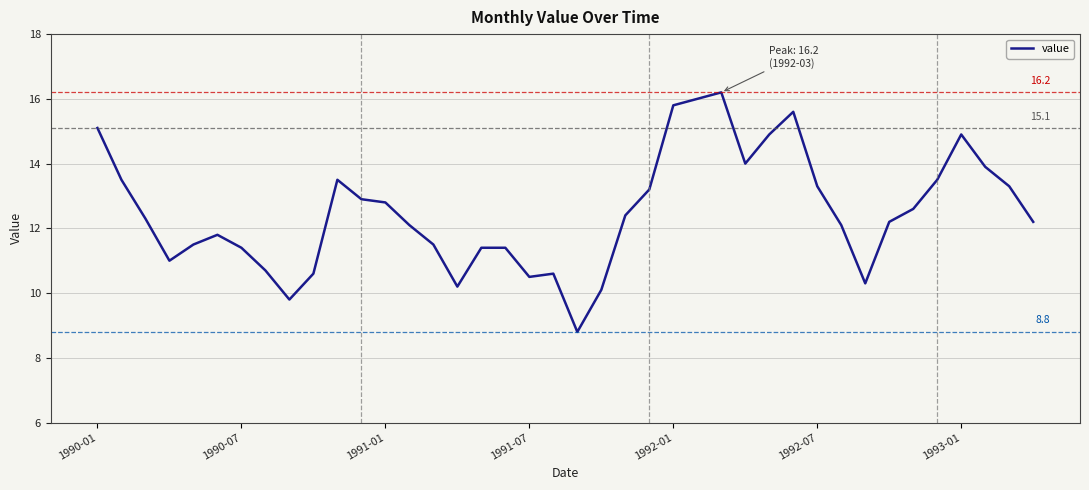

What is the minimum value shown in the chart?

8.8